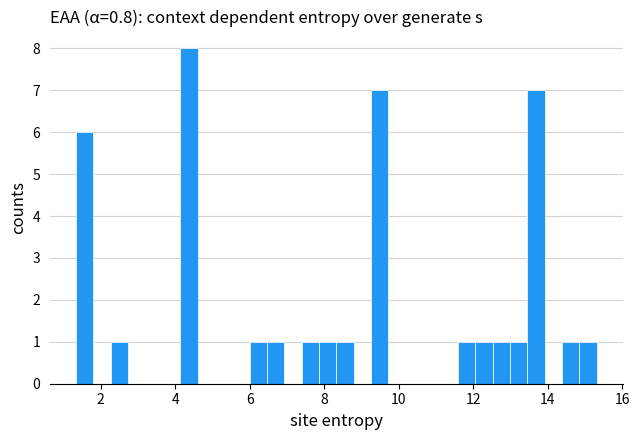

Read against the x-axis, roughly where is the centre of the tallest bar?

4.4